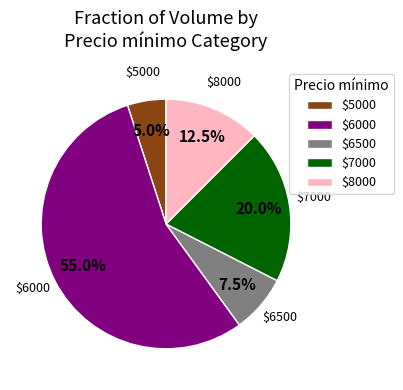

Is there a majority slice in this chart?

Yes